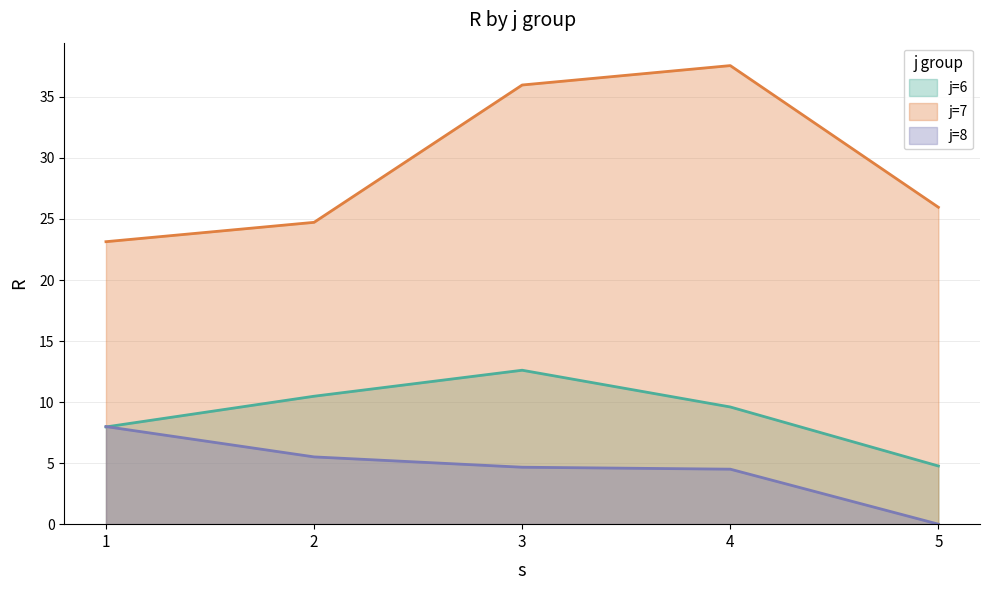

How many values in the j7_R series are below 25?

2